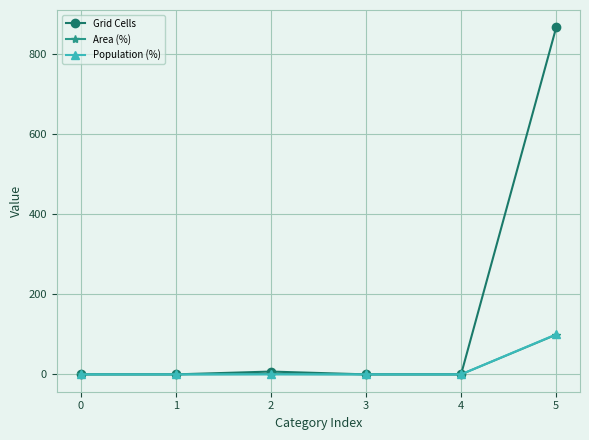

What is the spread (max minus min) of values at 5?

767.8